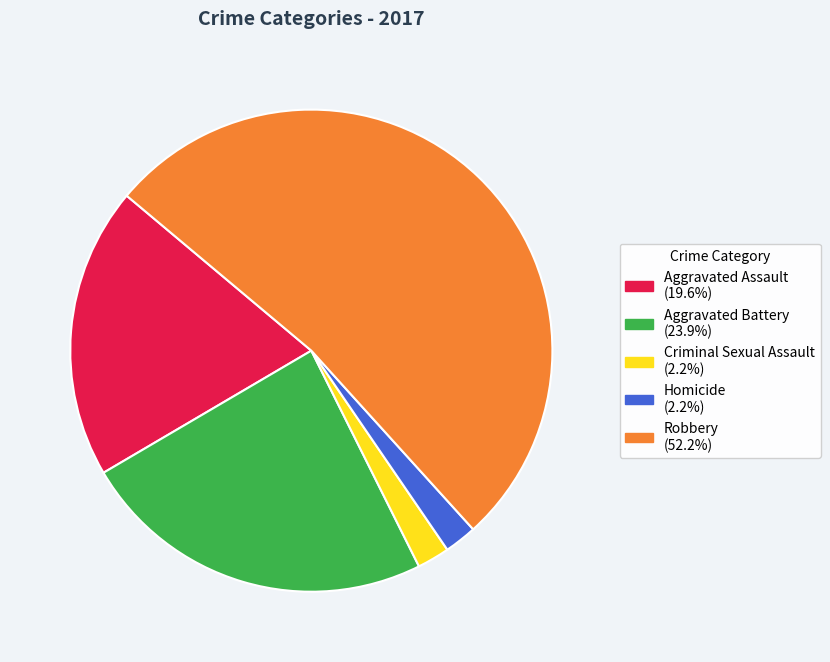

Which slice is the largest?

Robbery